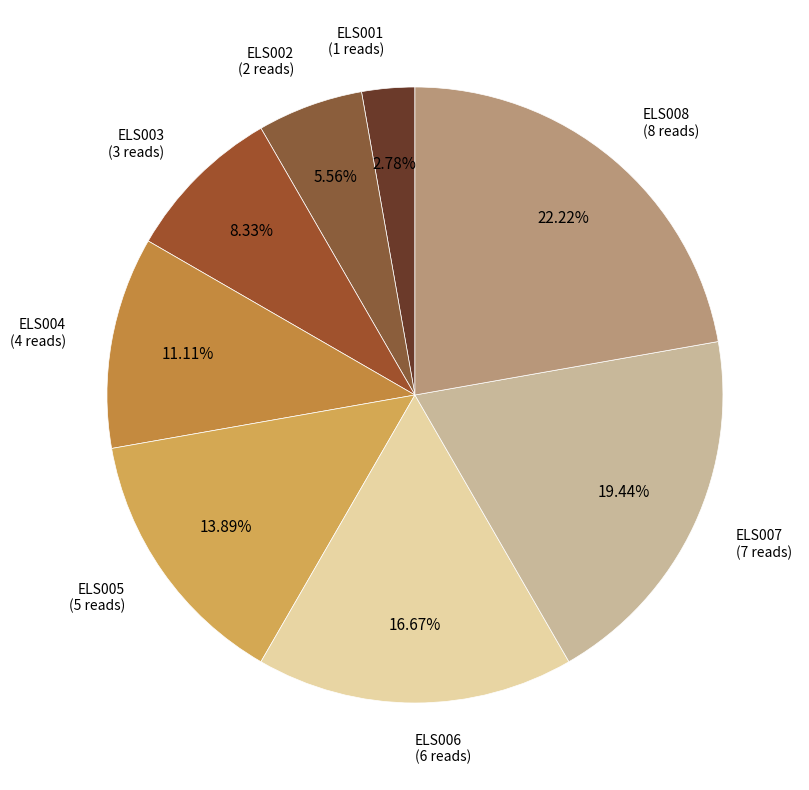

How many slices are in this pie chart?

8